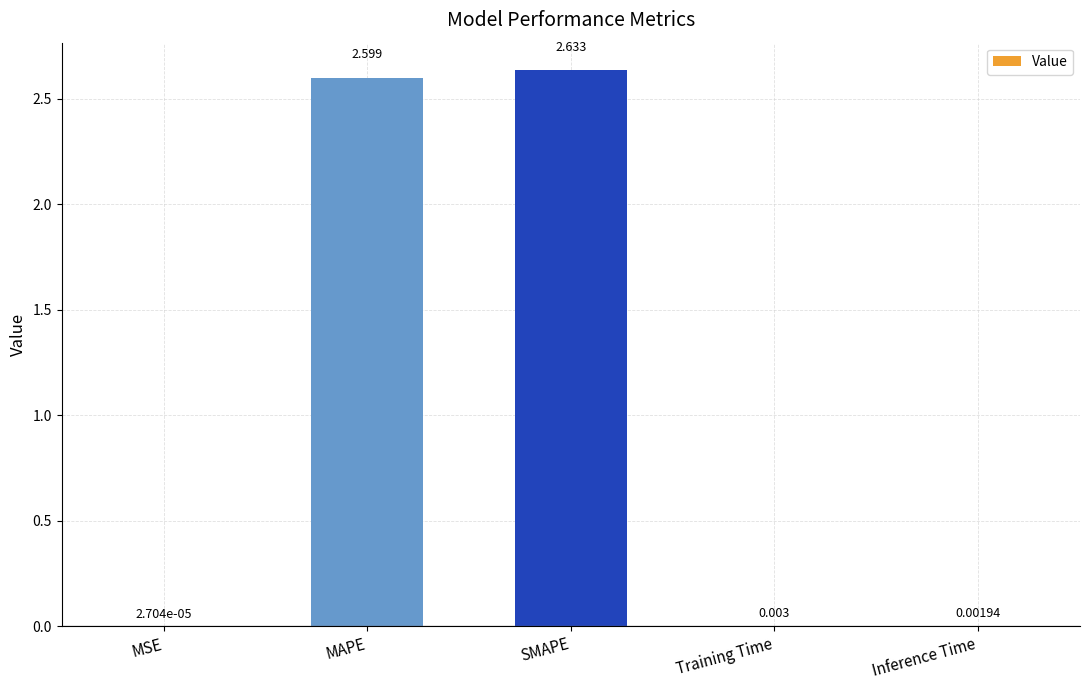

Where is the data nearest to the value 1?

Training Time